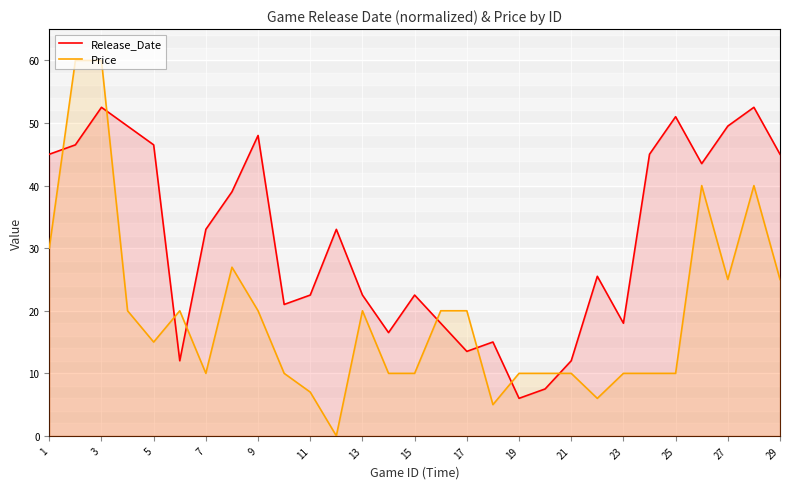

How many values in the Price series are below 14?

14